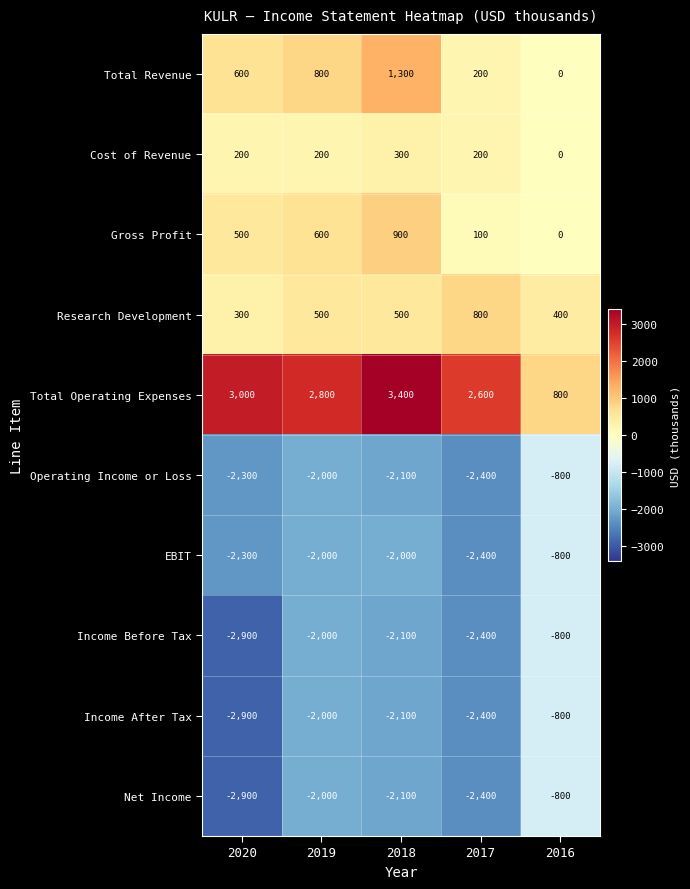

True or false: Operating Income or Loss has a value of -4253 at 2017.

False